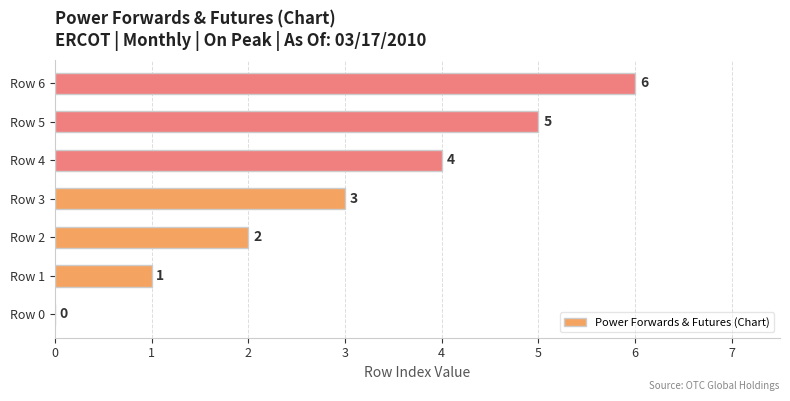

What is the sum of the values at Row 6 and Row 3?

9